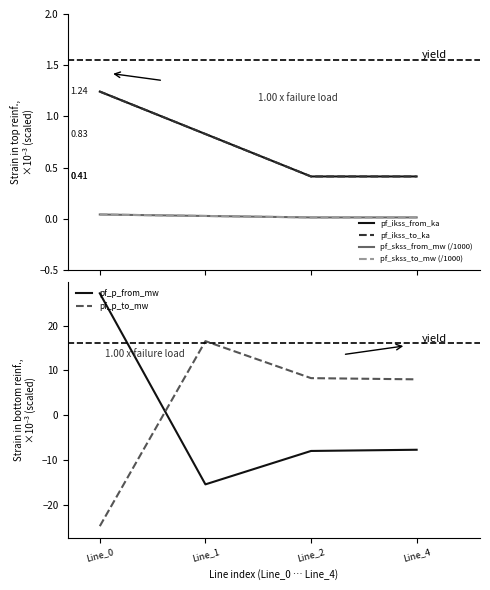

List the labels in order of pf_p_to_mw value, smallest first.

Line_0, Line_4, Line_2, Line_1